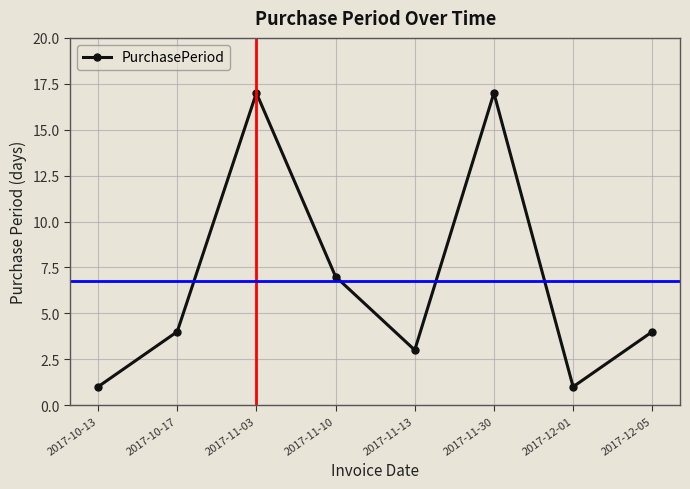

Reading left to right, what are all the values shown in this chart?

1	4	17	7	3	17	1	4